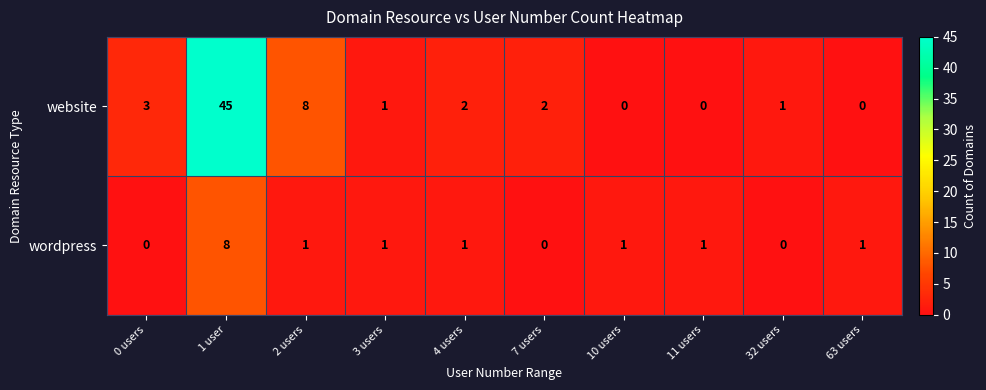

The value of wordpress at 4 users is 2. True or false?

False